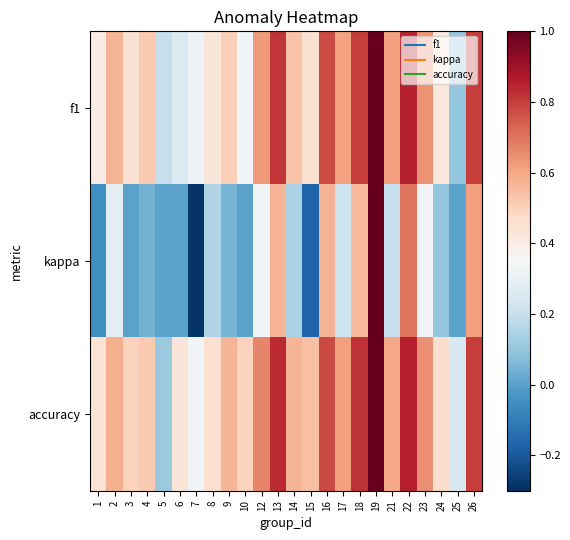

Reading left to right, list all the values displayed in this chart.

f1: 1=0.4	2=0.6	3=0.5	4=0.5	5=0.2	6=0.3	7=0.3	8=0.4	9=0.5	10=0.3	12=0.6	13=0.8	14=0.5	15=0.4	16=0.8	17=0.6	18=0.8	19=1.0	21=0.6	22=0.9	23=0.6	24=0.4	25=0.1	26=0.8
kappa: 1=-0.0	2=0.3	3=0.0	4=0.0	5=0.0	6=0.0	7=-0.3	8=0.2	9=0.0	10=0.0	12=0.3	13=0.6	14=0.1	15=-0.2	16=0.6	17=0.2	18=0.6	19=1.0	21=0.2	22=0.7	23=0.3	24=0.1	25=0.0	26=0.6
accuracy: 1=0.4	2=0.6	3=0.5	4=0.5	5=0.1	6=0.4	7=0.3	8=0.5	9=0.6	10=0.5	12=0.7	13=0.8	14=0.6	15=0.5	16=0.8	17=0.6	18=0.8	19=1.0	21=0.6	22=0.9	23=0.6	24=0.5	25=0.2	26=0.8